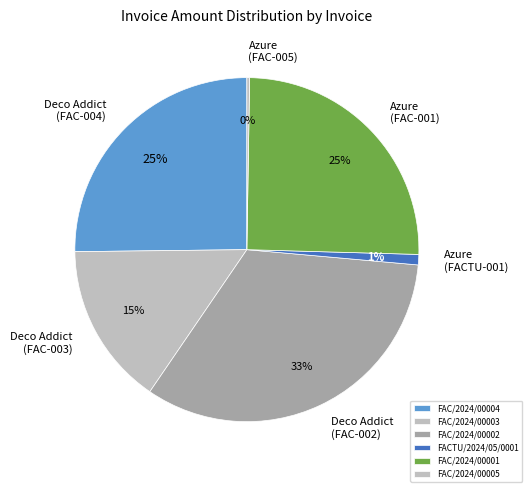

Does any single category account for the majority?

No